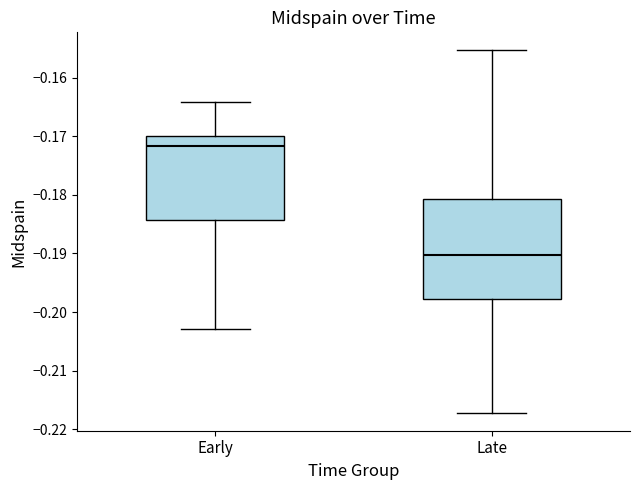

Which box is the tallest, from its lower edge to its upper edge?

Late